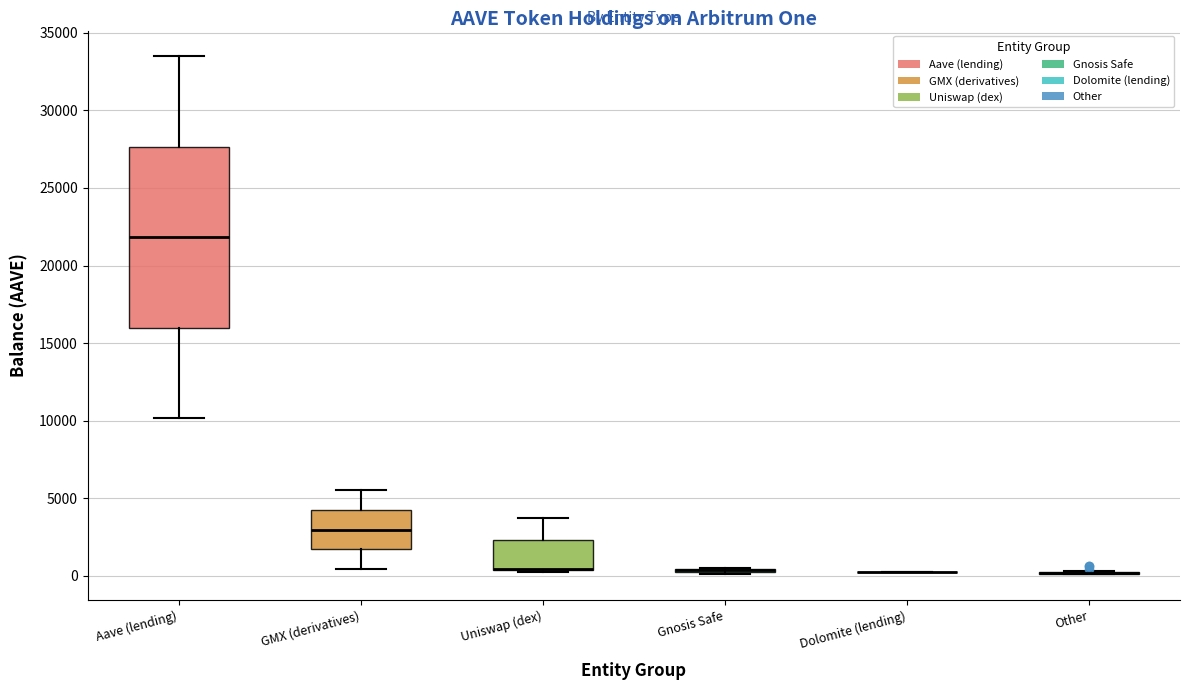

Reading left to right, read every box against the y-axis: the position of its median line, the range the box covers, and the ends of its whiskers. The values are not printed on the chart, so give them approximately, as read against the axis.

Aave (lending): median 22000, box 16000 to 27500, whiskers 10000 to 33500
GMX (derivatives): median 3000, box 1500 to 4000, whiskers 500 to 5500
Uniswap (dex): median 500 (drawn on the box's lower edge), box 500 to 2500, whiskers 500 (just below the box's lower edge) to 3500
Gnosis Safe: box collapsed to a line at 500, whiskers 0 to 500
Dolomite (lending): box collapsed to a line at 0, whiskers 0 to 0
Other: box collapsed to a line at 0, whiskers 0 to 500